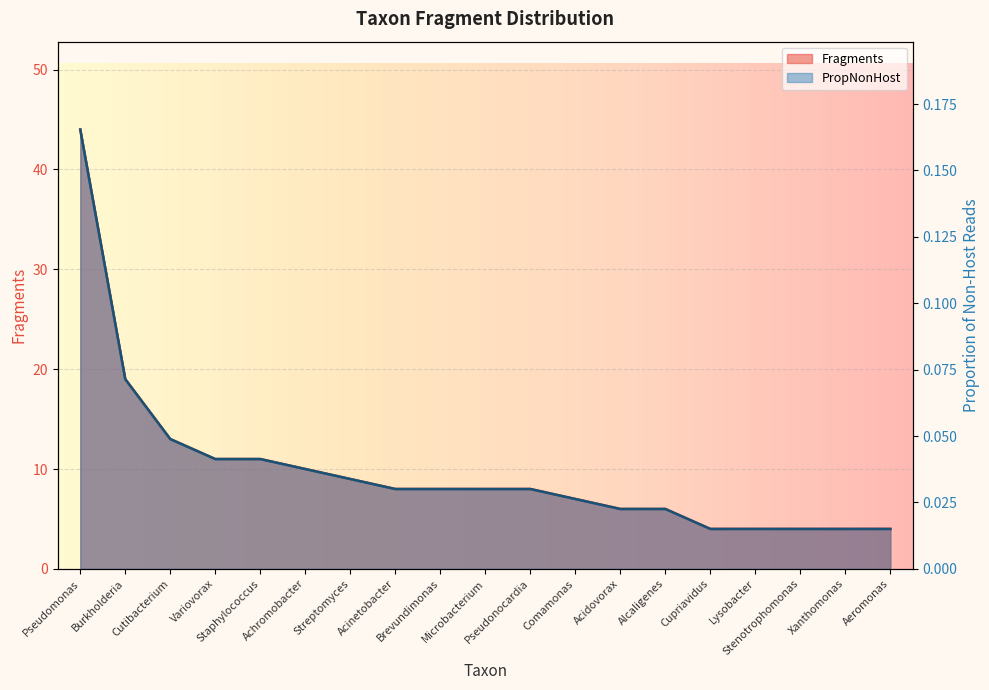

What is the maximum value for PropNonHost?

0.2